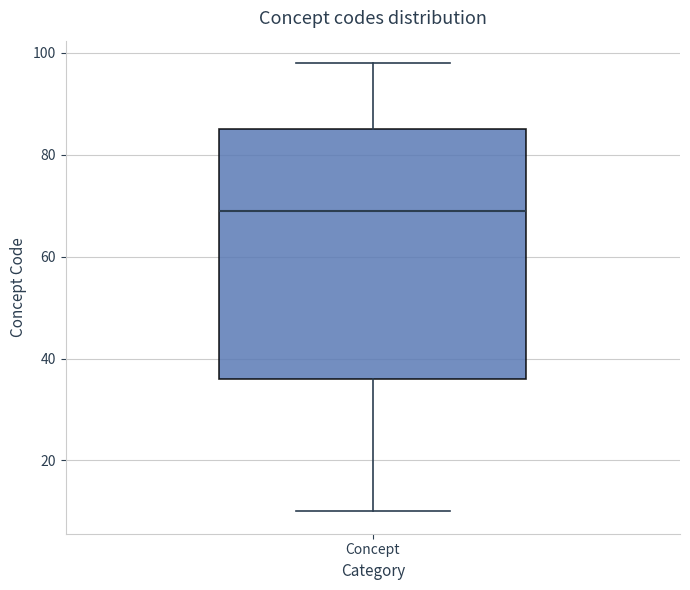

Transcribe this box plot: give where the median line is, the range the box spans, and where the two whiskers end, as read against the y-axis. The values are not printed on the chart, so give them approximately, as read against the axis.

median 70, box 36 to 86, whiskers 10 to 98